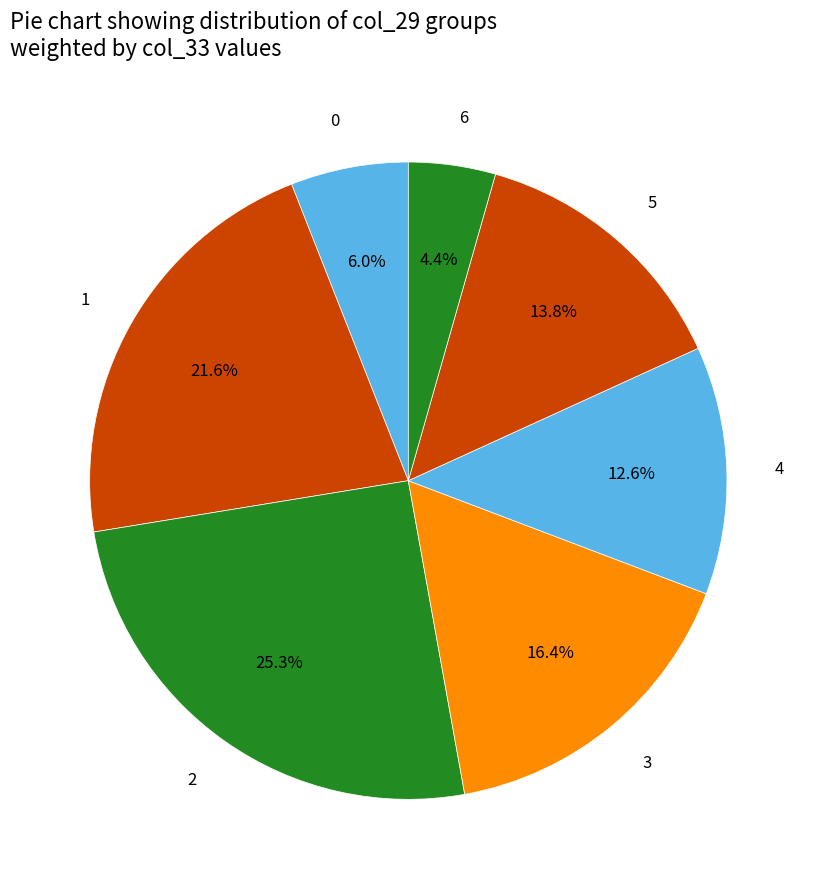

How many slices are in this pie chart?

7